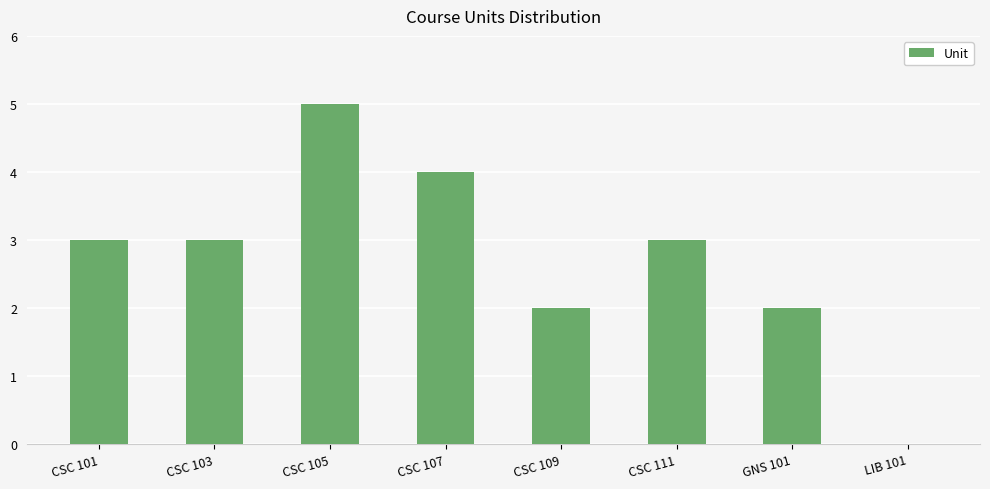

What is the greatest value displayed?

5